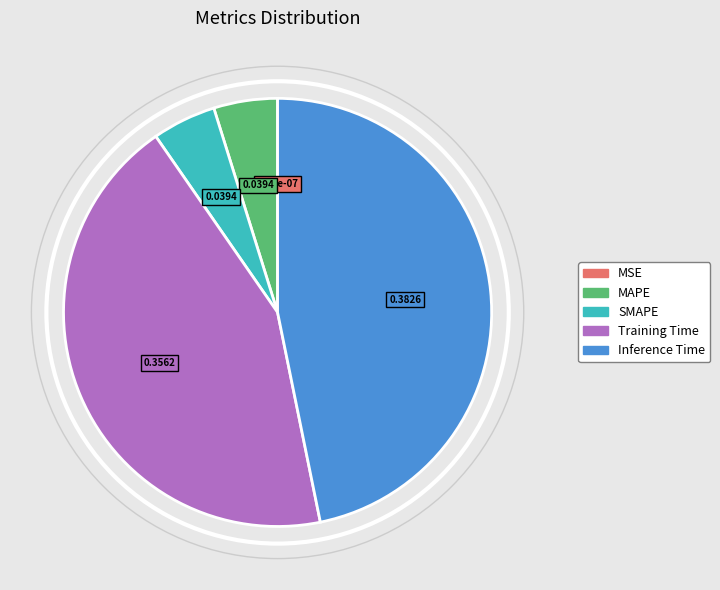

Which has a higher value, MAPE or Training Time?

Training Time